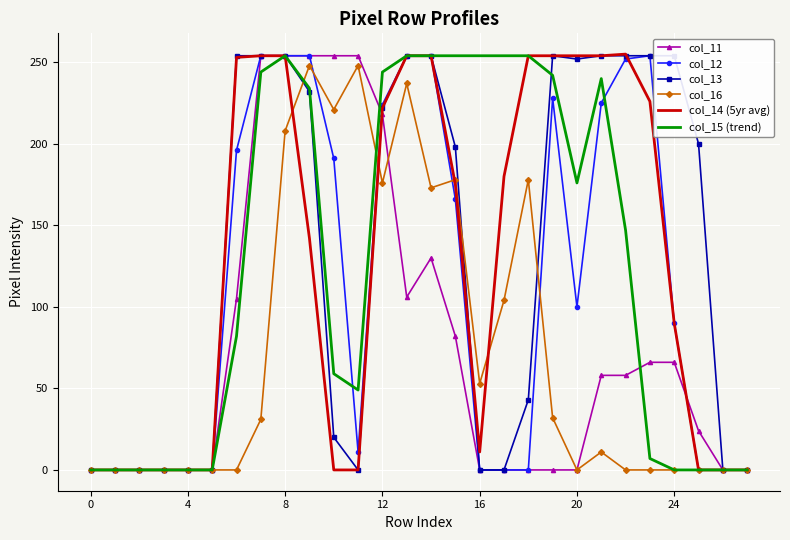

What is the average value of the col_13 series?

132